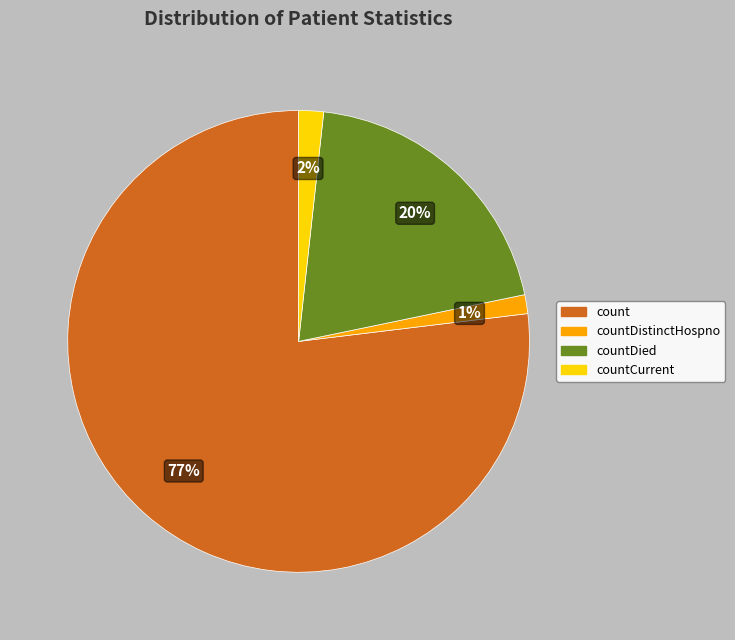

Which category accounts for the majority?

count